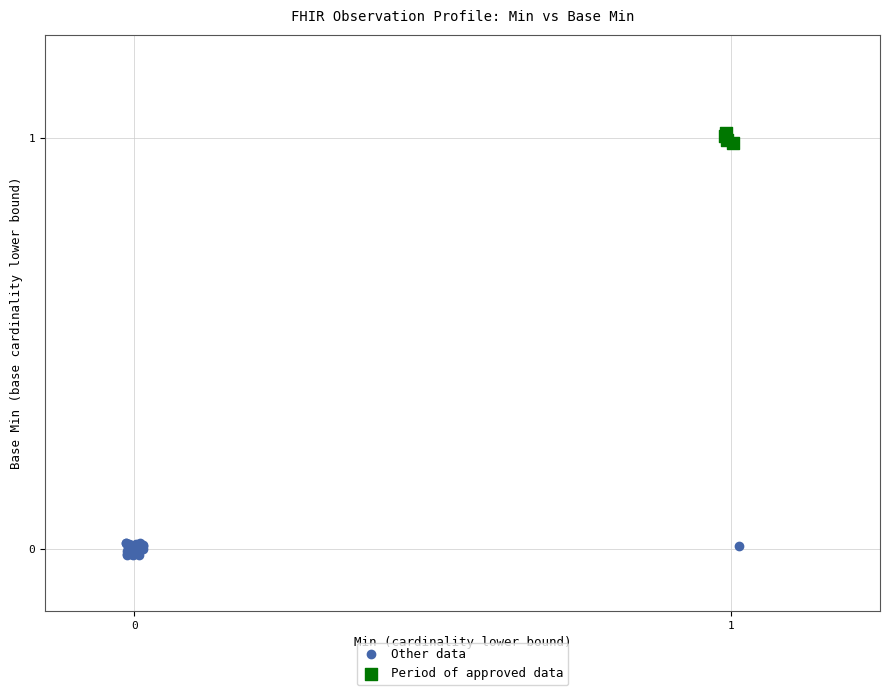

What are all the series names shown in the legend?

Other data, Period of approved data